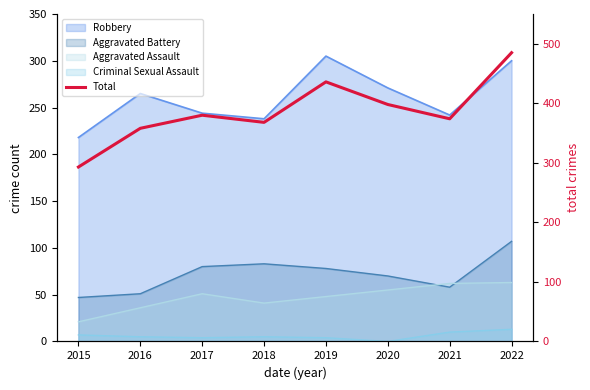

At which label is the value closest to 389?

2017